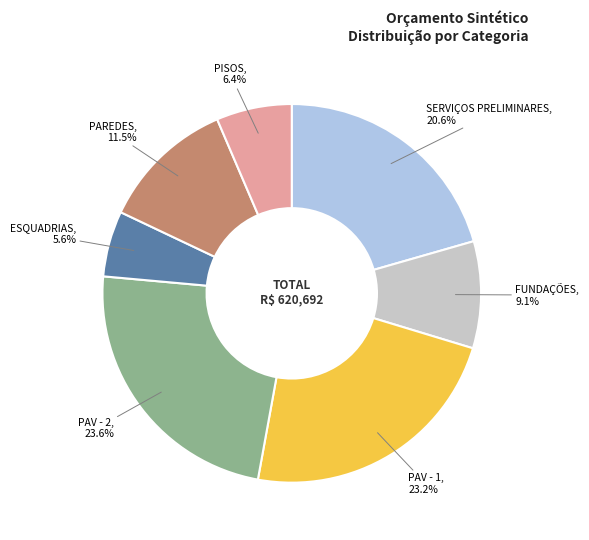

To the nearest percent, what is the difference between the largest and smallest slice percentages?

18%